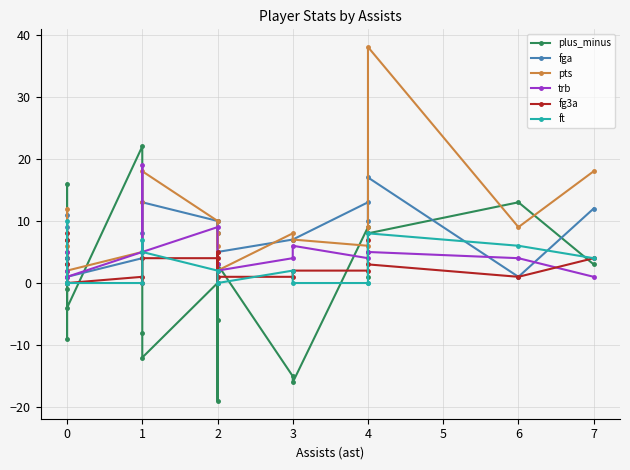

Which series has the largest total across all categories?

pts